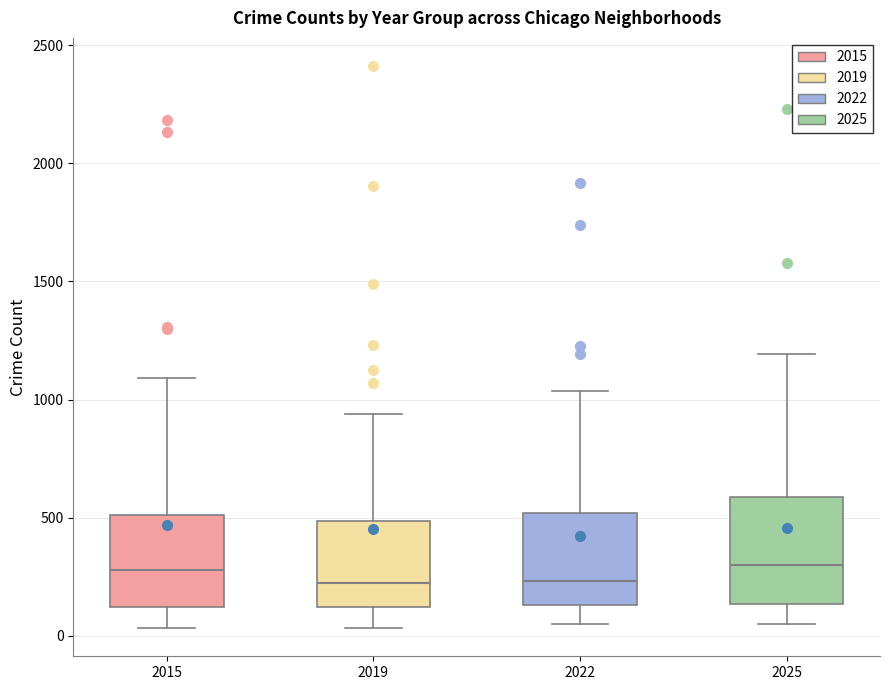

Comparing the boxes themselves (not the whiskers), which one is the tallest?

2025